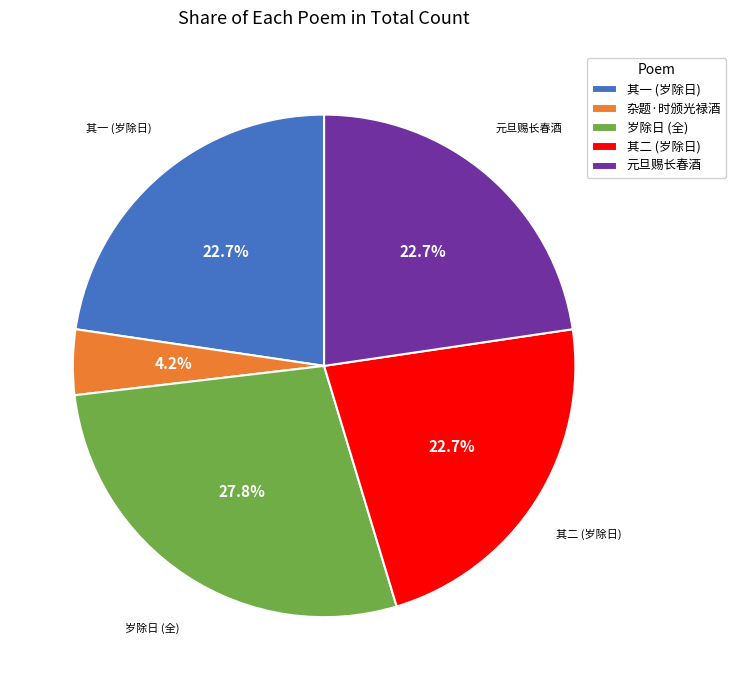

Count the number of slices in the pie.

5